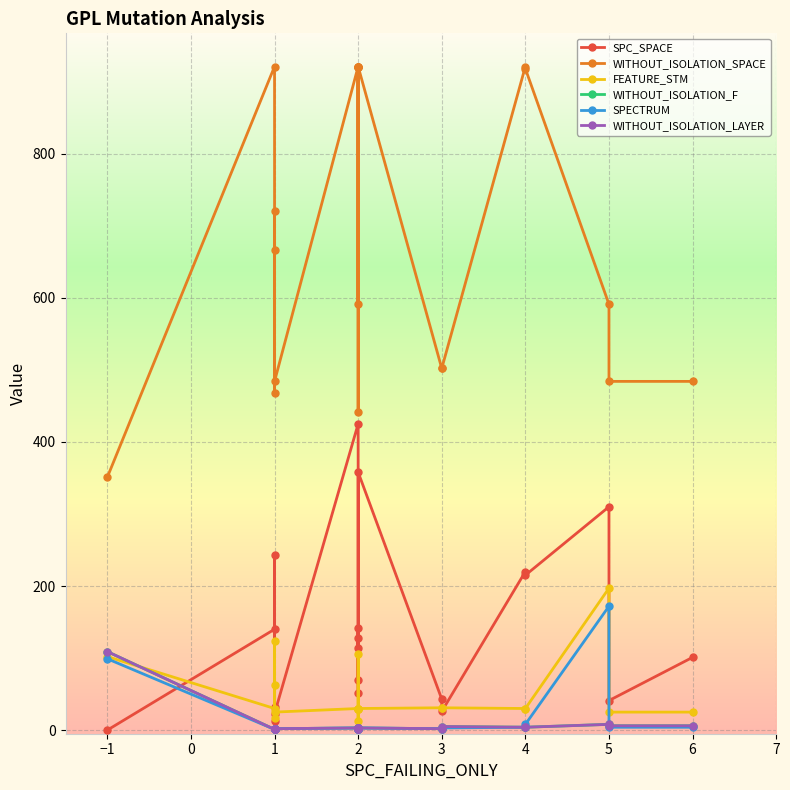

True or false: WITHOUT_ISOLATION_SPACE and FEATURE_STM intersect in this chart.

False